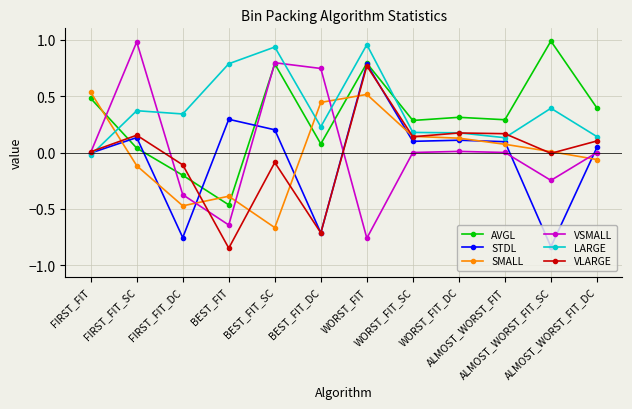

What position from the left is BEST_FIT?

4